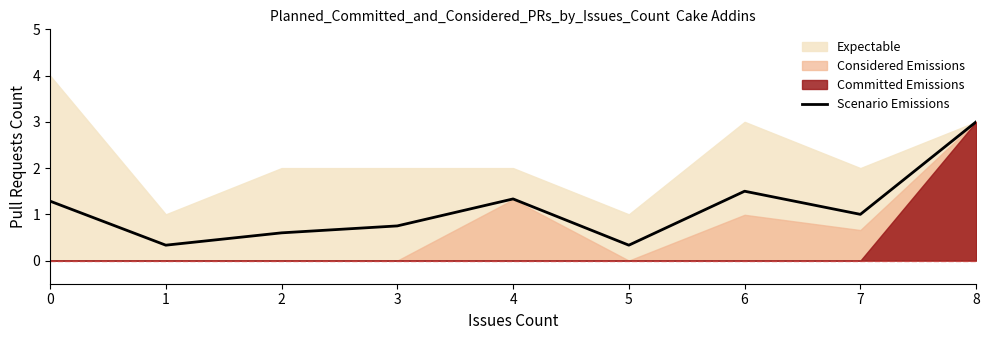

True or false: the data shows 0.5 at 0.

False